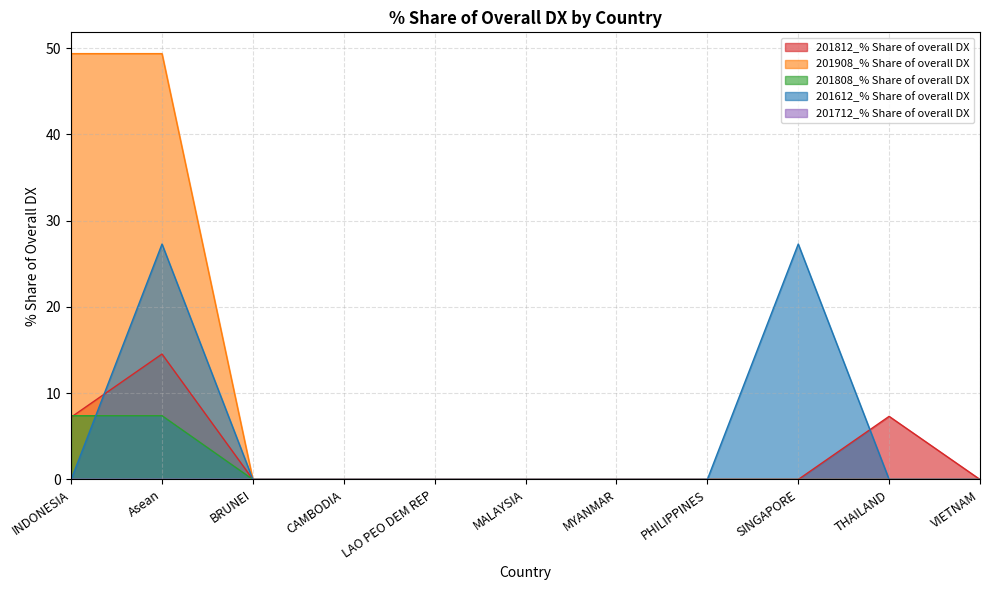

What is the average value of the 201908_% Share of overall DX series?

9.0